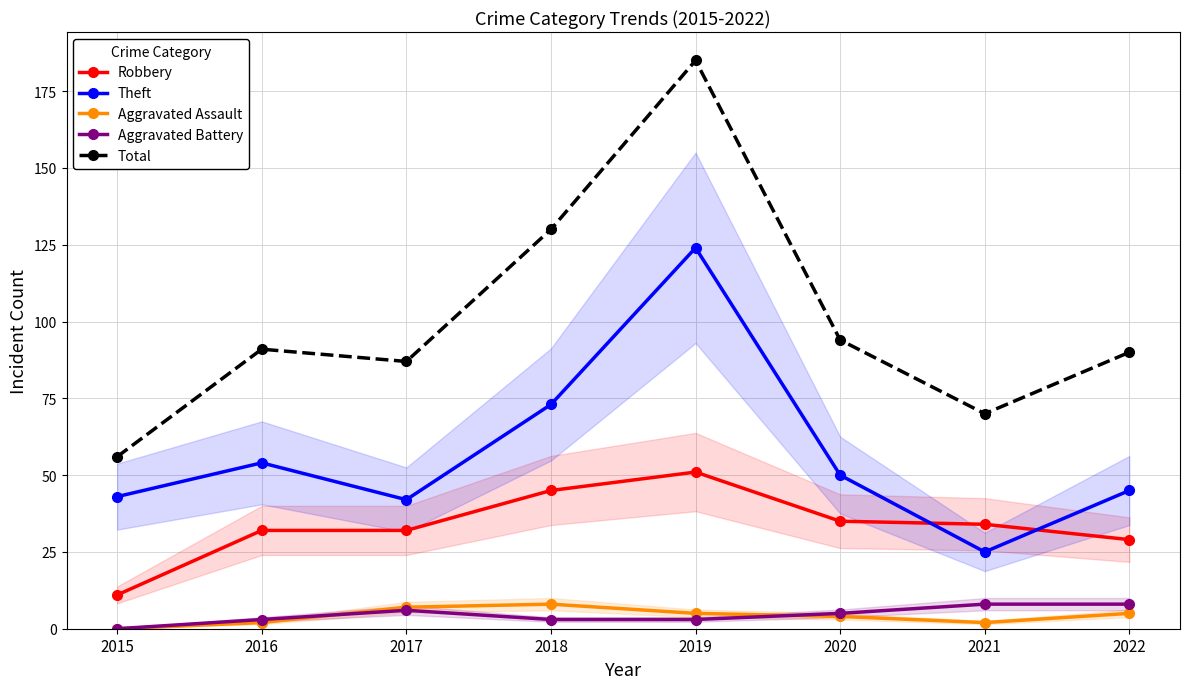

Is the value of Aggravated Battery at 2020 greater than the value of Theft at 2018?

No